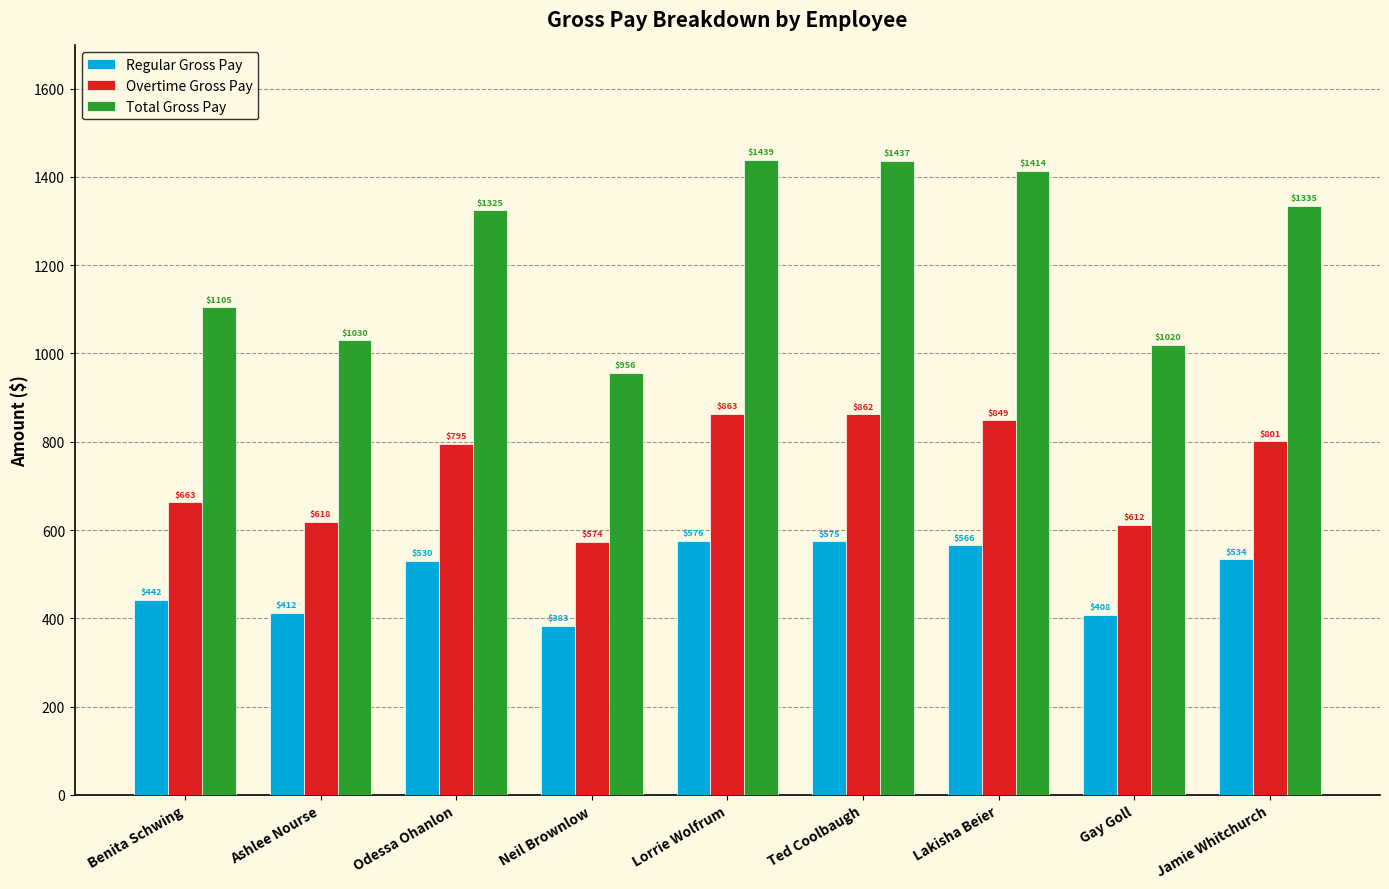

What is the minimum value for Total Gross Pay?

956.4